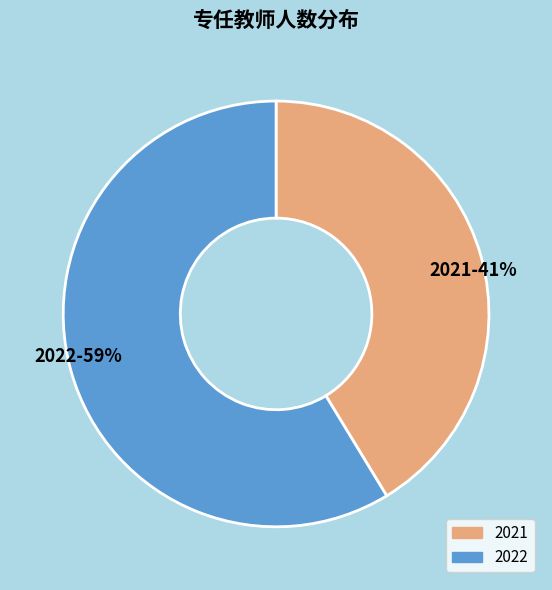

The 2022 slice represents 68% of the pie. True or false?

False